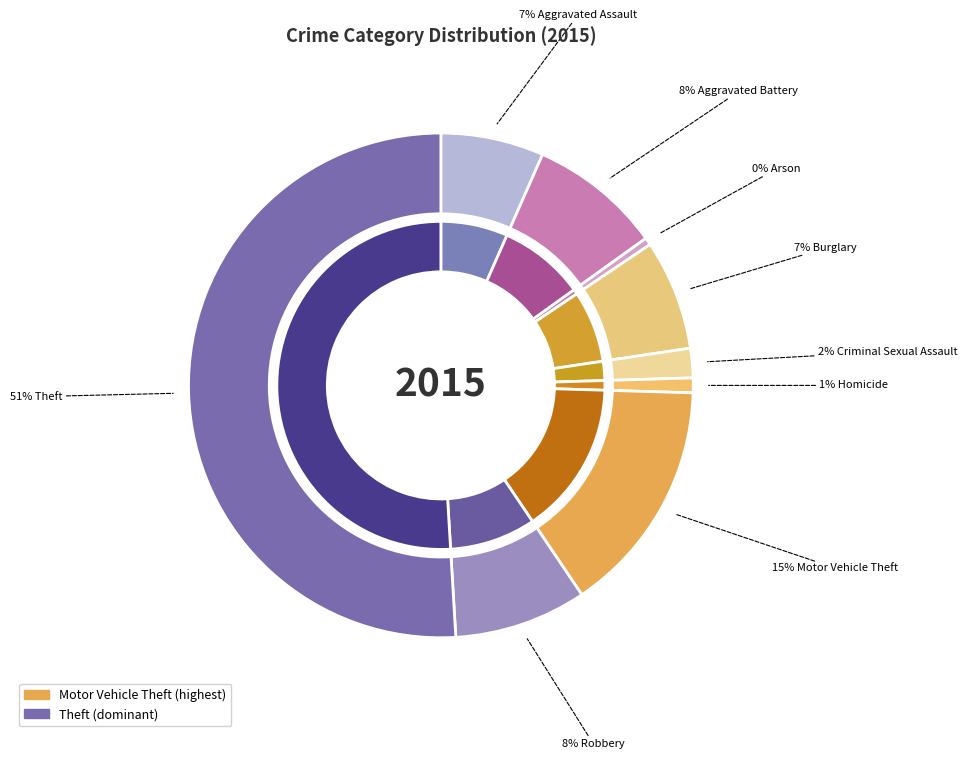

Approximately how many times larger is the value at Criminal Sexual Assault compared to Robbery?

0.2